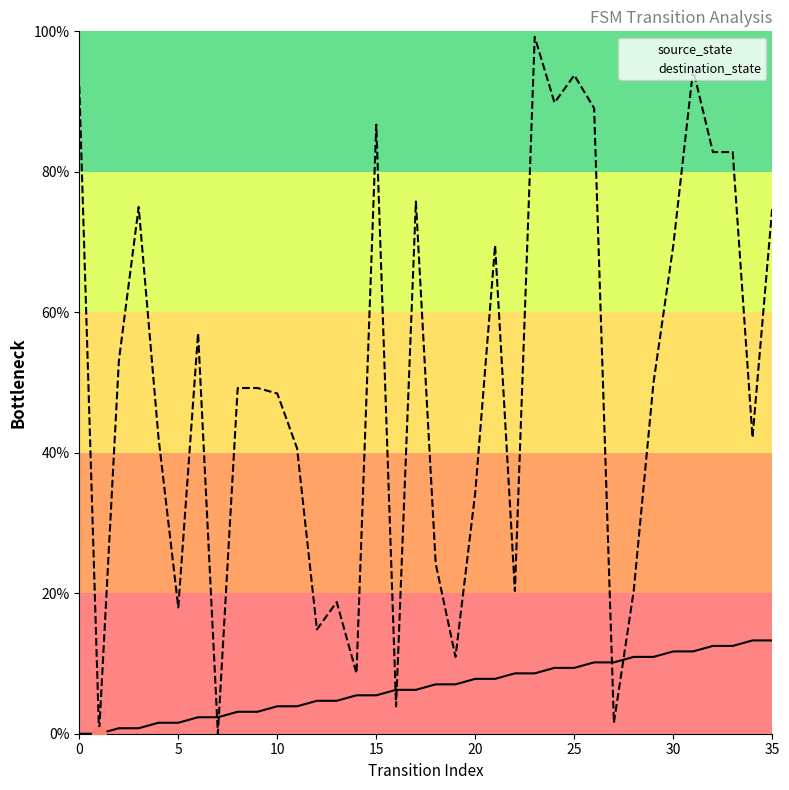

How many data points does each series have?

36